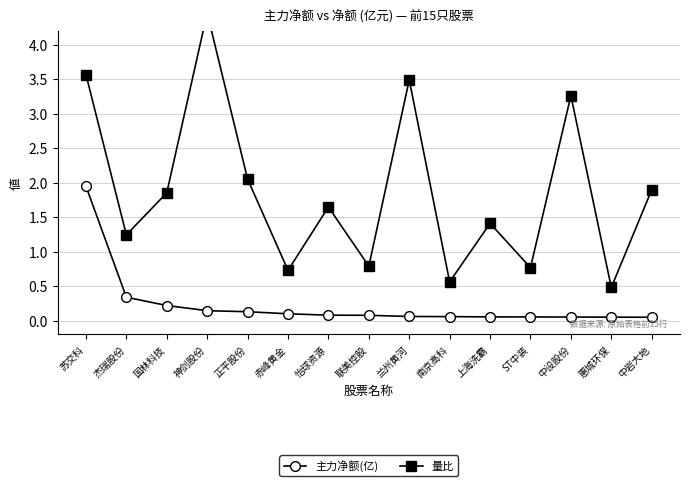

At which label does 量比 reach its peak?

神剑股份